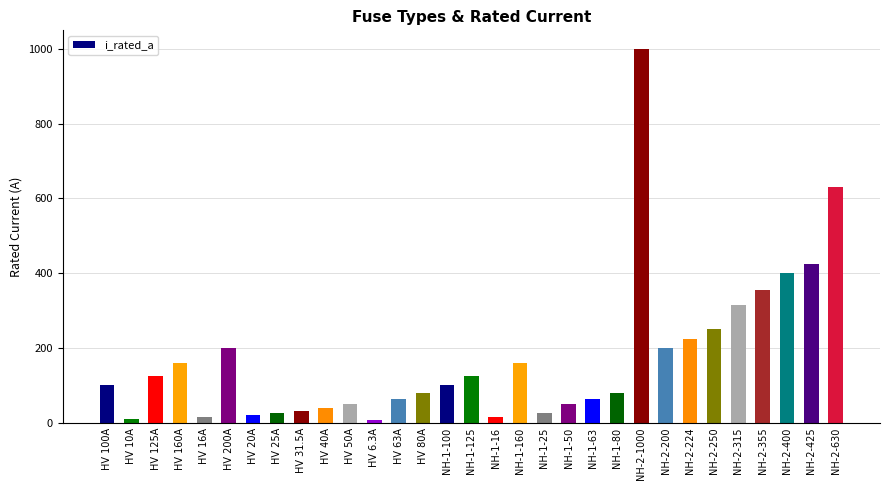

Count the number of data series in this chart.

1